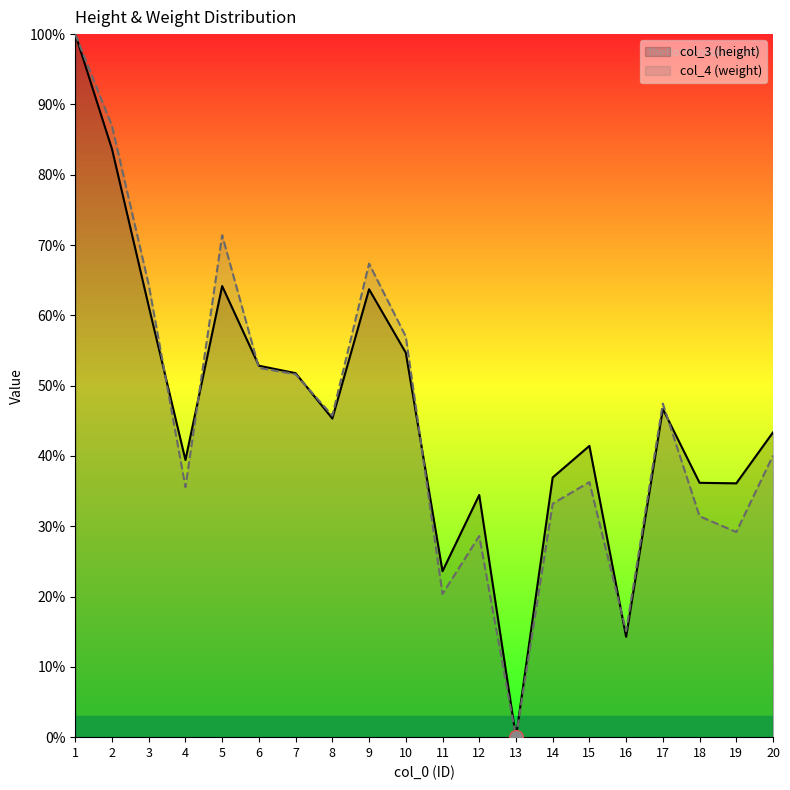

Between 1 and 14, which series saw the biggest shift?

col_4